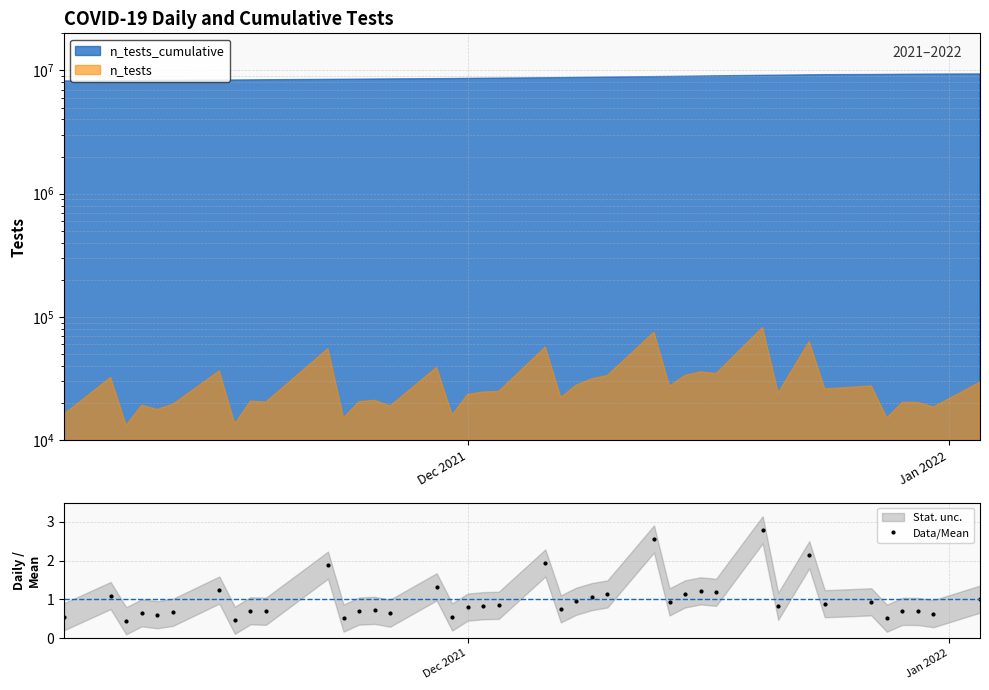

True or false: Data/Mean has more than 2 interior local peaks.

True